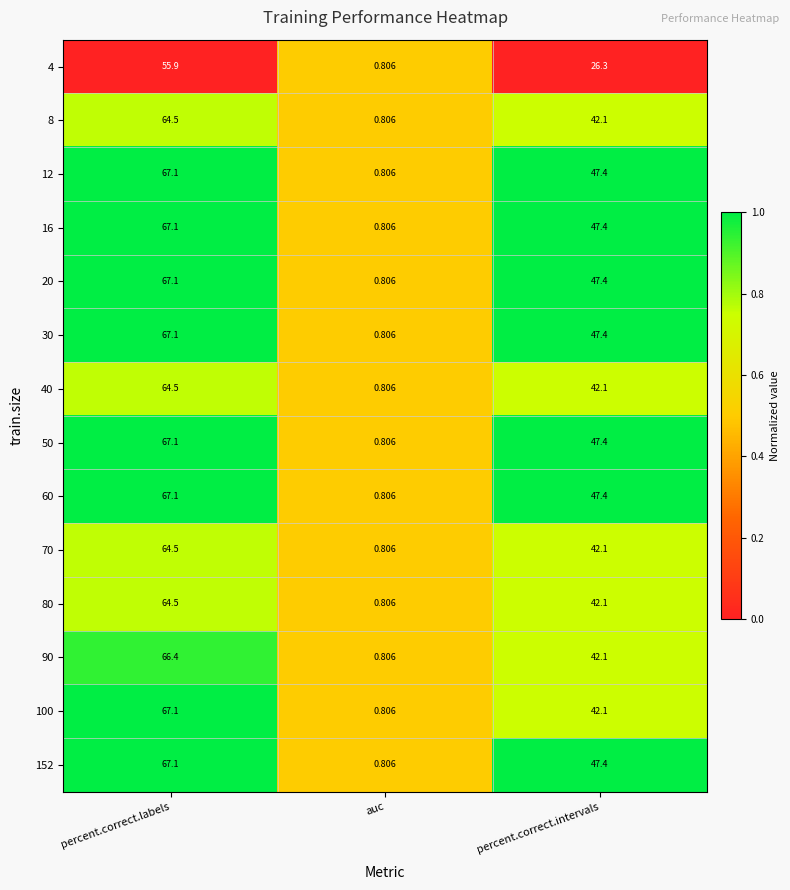

What is the spread (max minus min) of values at percent.correct.intervals?

21.1